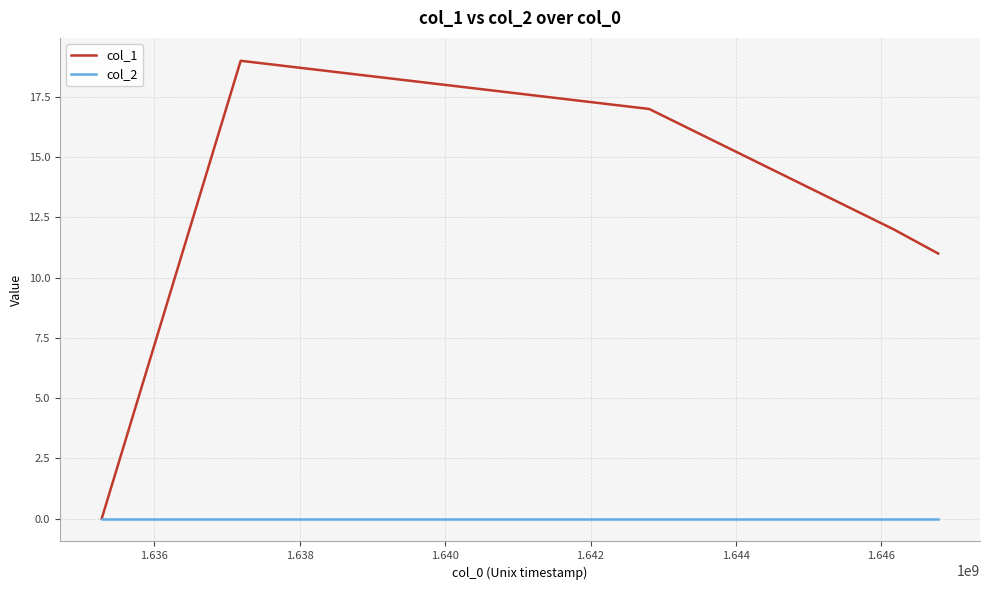

What is the maximum value shown in the chart?

19